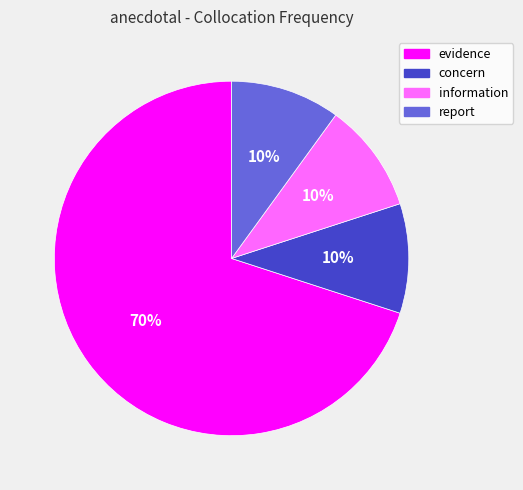

Is the sum of concern and information greater than half?

No